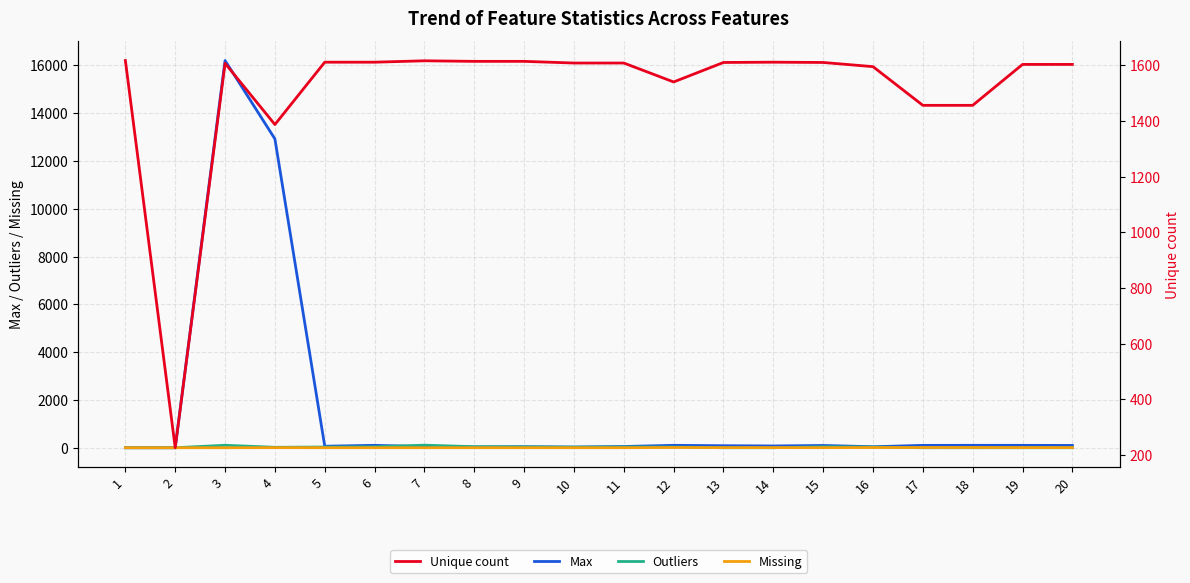

In Outliers, how many points are higher than both neighbors (excluding endpoints)?

4